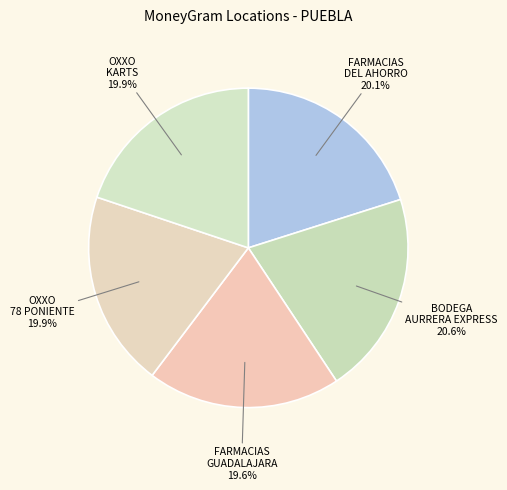

Combined, do FARMACIAS GUADALAJARA and OXXO KARTS account for over 50%?

No